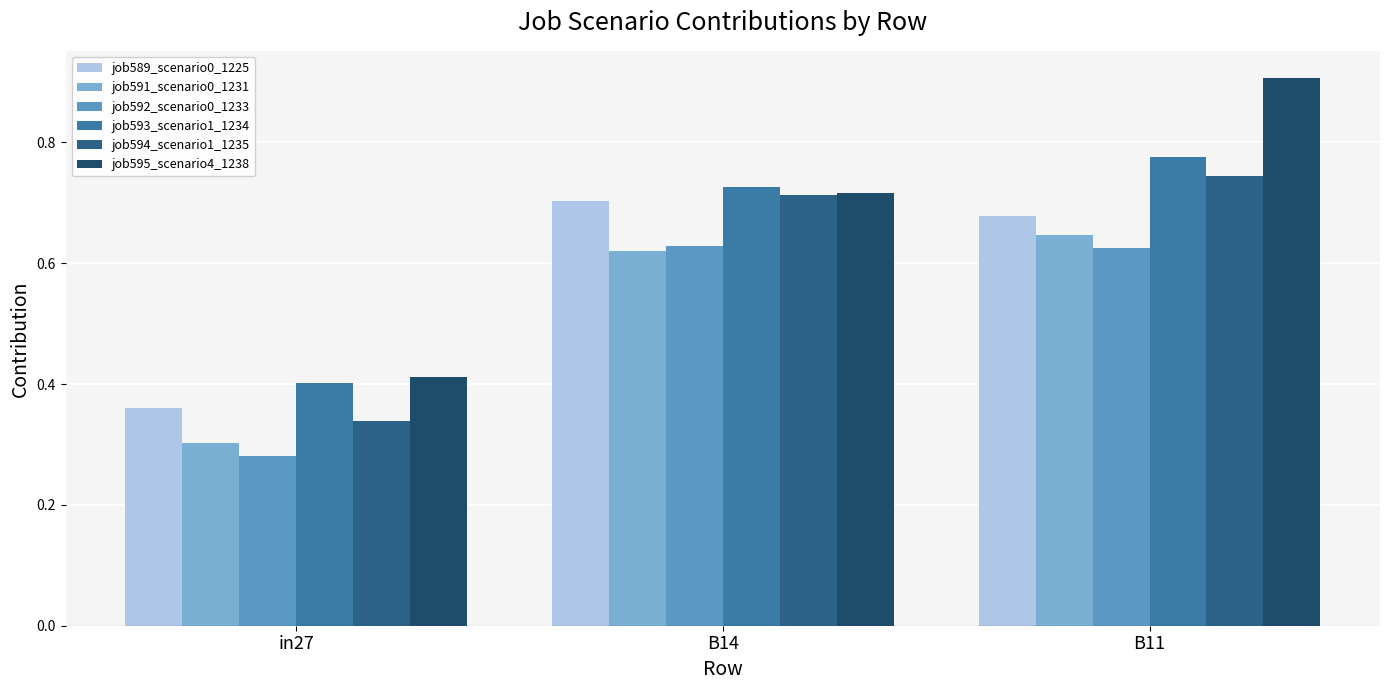

What is the difference between the highest and lowest values at B11?

0.3